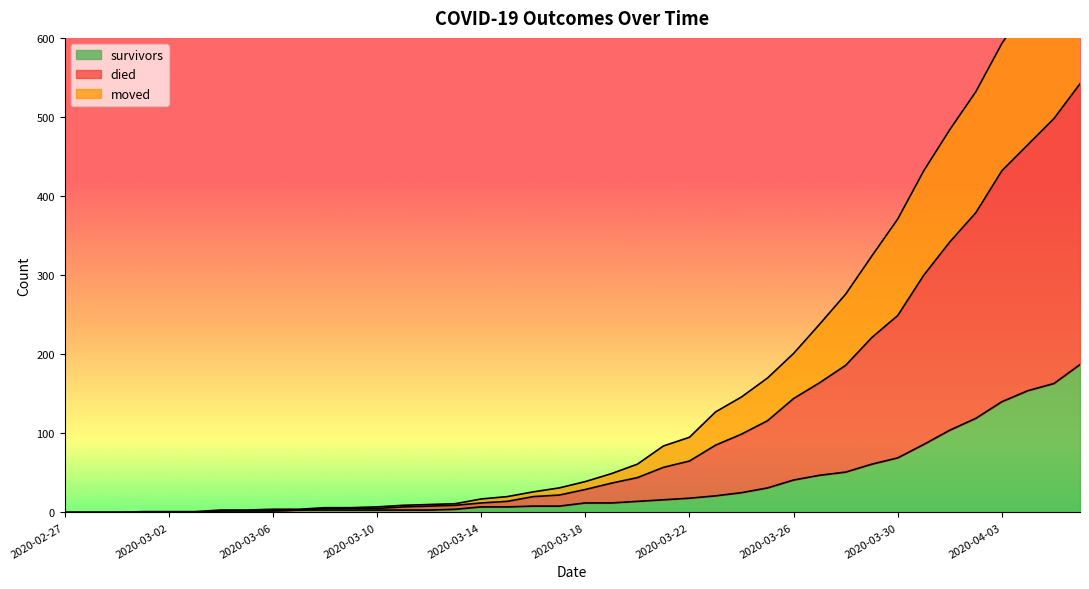

Which has a higher value, 2020-03-16 or 2020-03-10?

2020-03-16